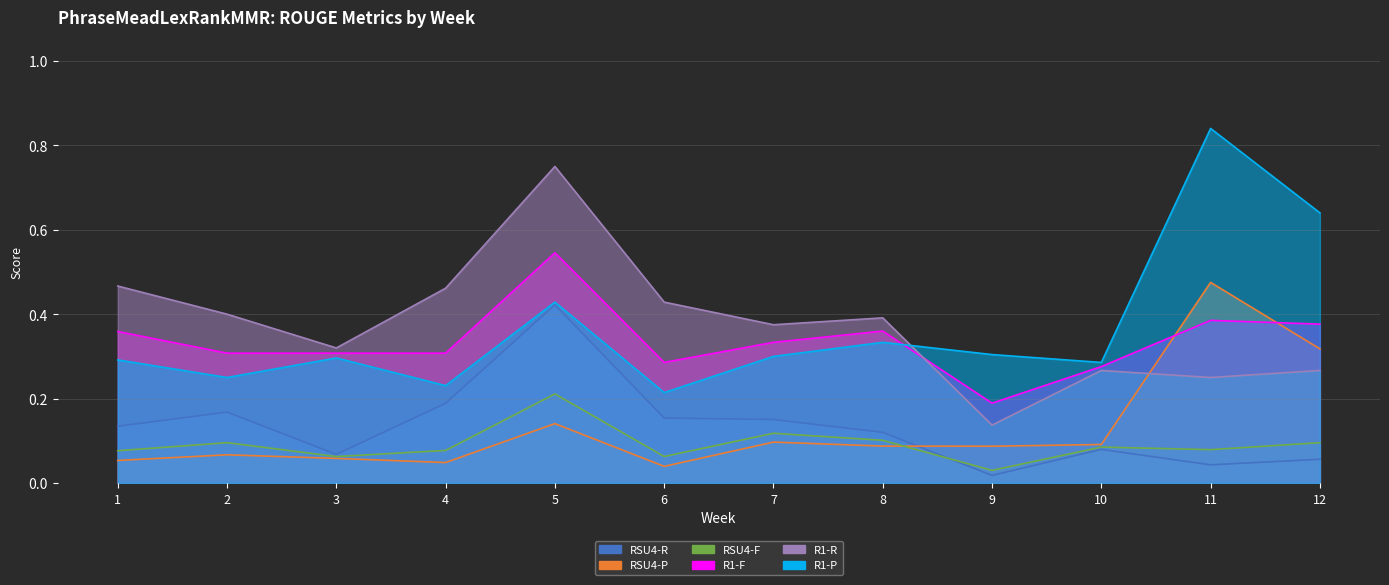

Is the value of RSU4-R at 2 greater than the value of R1-R at 11?

No